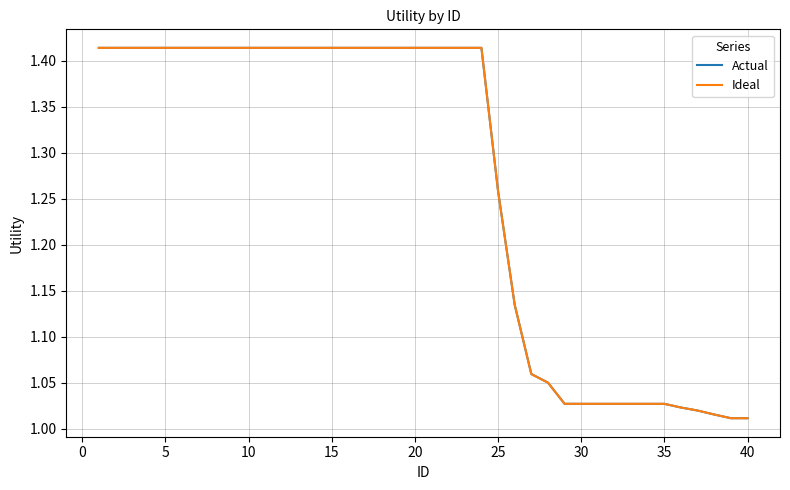

Reading right to left, transcribe all the data shown in this chart.

Actual: 1.0	1.0	1.0	1.0	1.0	1.0	1.0	1.0	1.0	1.0	1.0	1.0	1.1	1.1	1.1	1.3	1.4	1.4	1.4	1.4	1.4	1.4	1.4	1.4	1.4	1.4	1.4	1.4	1.4	1.4	1.4	1.4	1.4	1.4	1.4	1.4	1.4	1.4	1.4	1.4
Ideal: 1.0	1.0	1.0	1.0	1.0	1.0	1.0	1.0	1.0	1.0	1.0	1.0	1.1	1.1	1.1	1.3	1.4	1.4	1.4	1.4	1.4	1.4	1.4	1.4	1.4	1.4	1.4	1.4	1.4	1.4	1.4	1.4	1.4	1.4	1.4	1.4	1.4	1.4	1.4	1.4